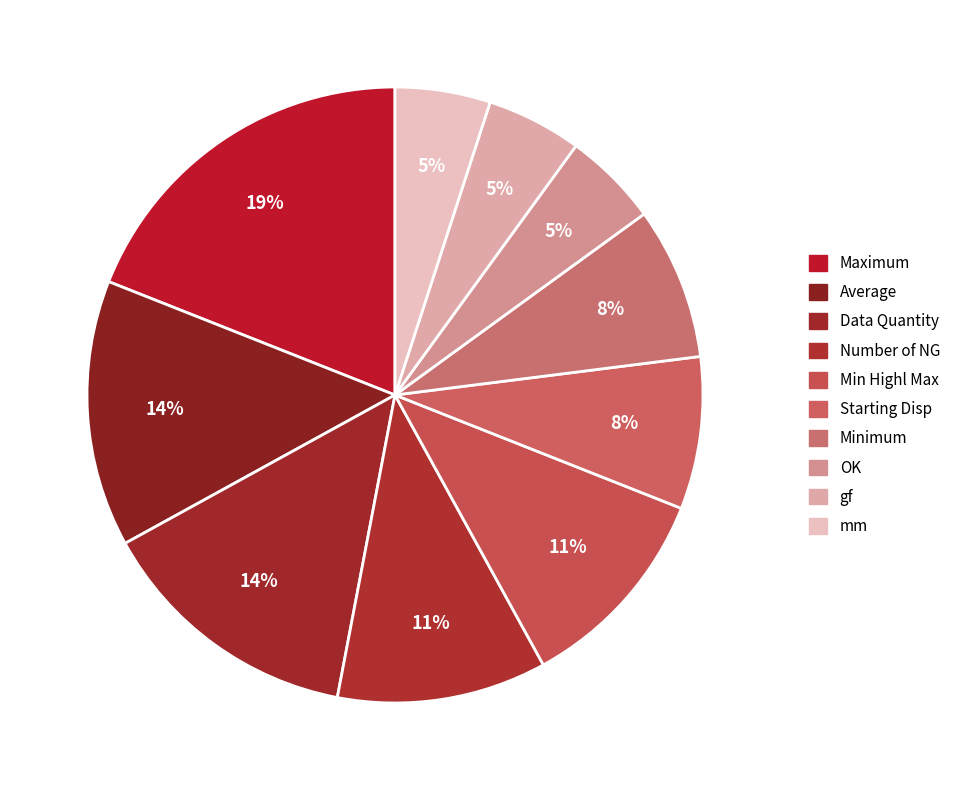

To the nearest percent, what portion does Starting Disp represent?

8%